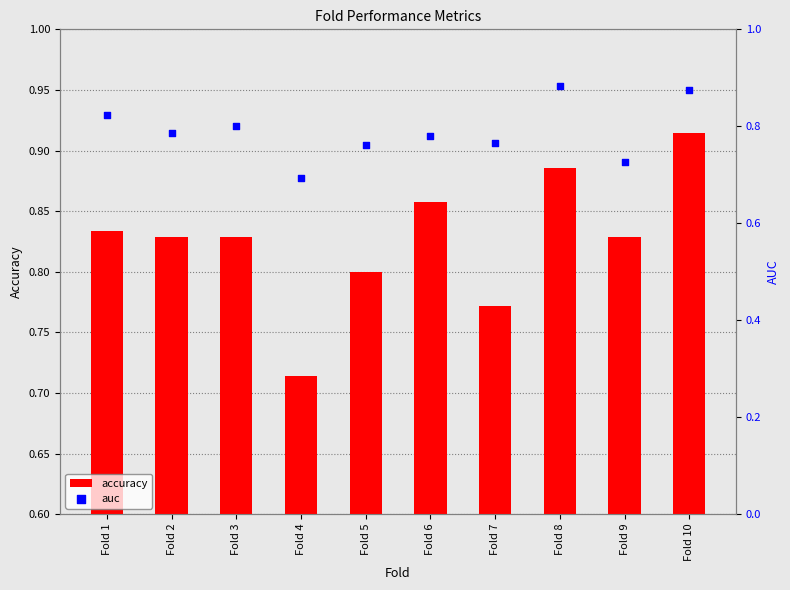

Which series reaches the maximum Y coordinate?

accuracy